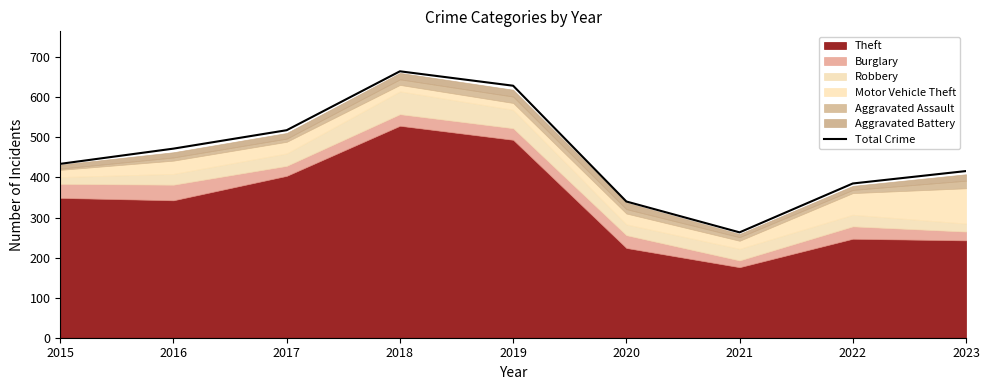

What is the value of the 8th point from the left?

385